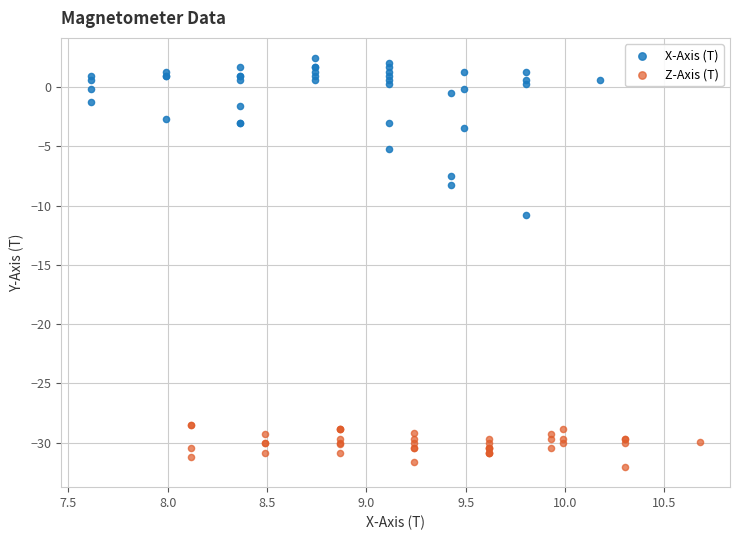

Which series reaches the maximum Y coordinate?

X-Axis (T)